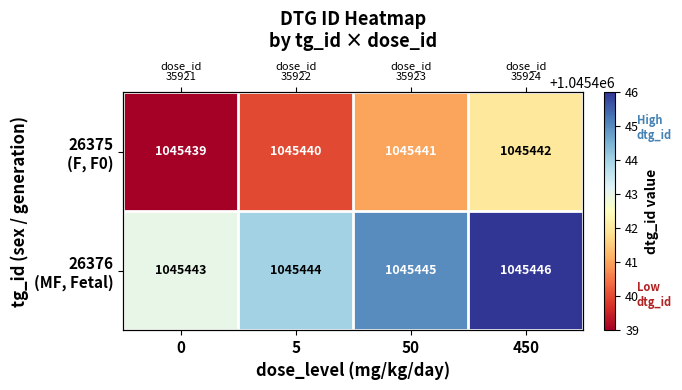

Which has a higher value, 450 or 50?

450